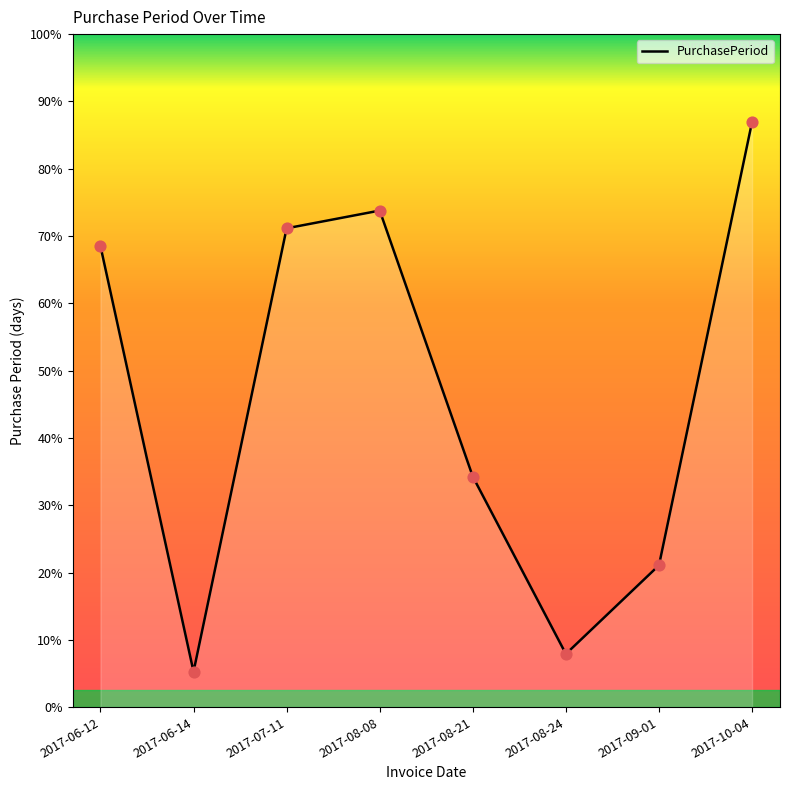

Approximately how many times larger is the value at 2017-08-24 compared to 2017-06-12?

0.1